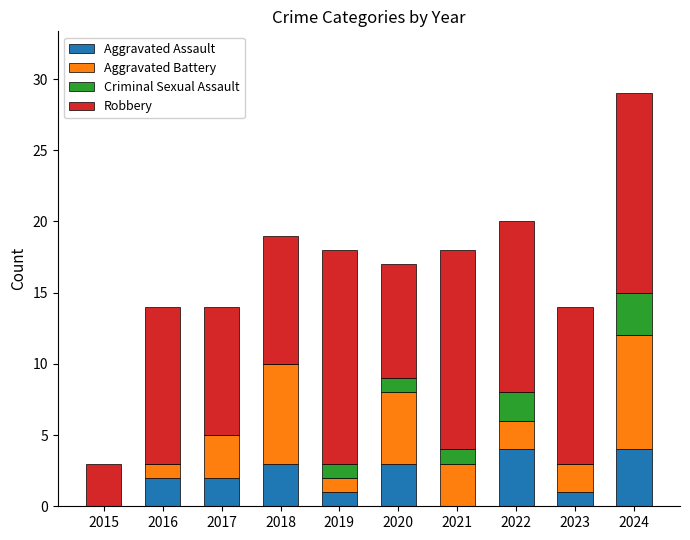

What are all the series names shown in the legend?

Aggravated Assault, Aggravated Battery, Criminal Sexual Assault, Robbery